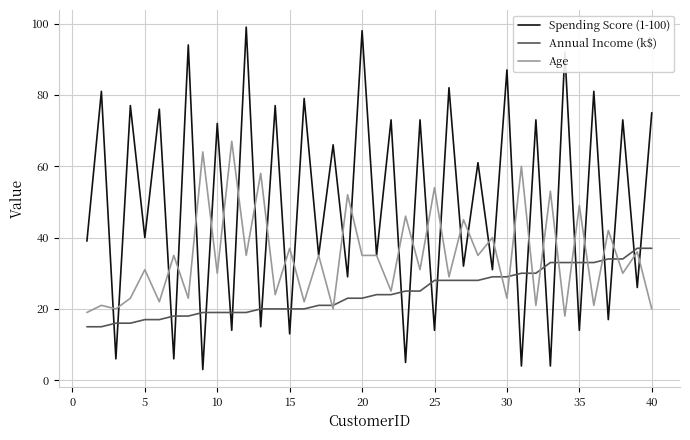

Which series has the widest spread of values?

Spending Score (1-100)